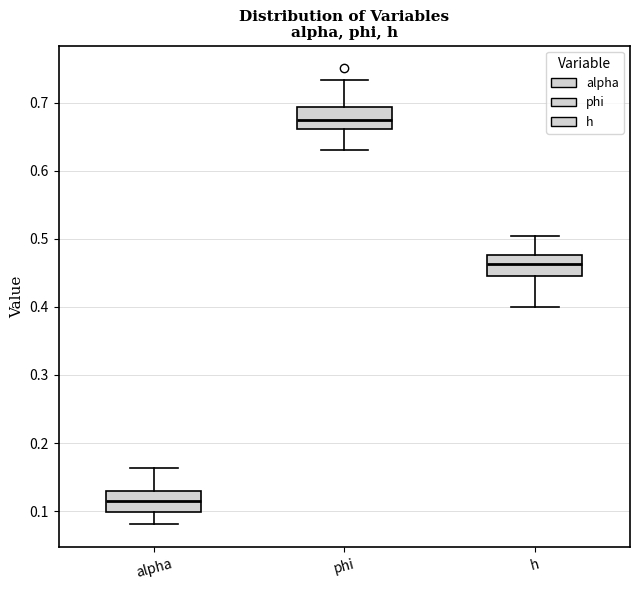

Reading left to right, read every box against the y-axis: the position of its median line, the range the box covers, and the ends of its whiskers. The values are not printed on the chart, so give them approximately, as read against the axis.

alpha: median 0.11, box 0.10 to 0.13, whiskers 0.08 to 0.16
phi: median 0.67, box 0.66 to 0.69, whiskers 0.63 to 0.73
h: median 0.46, box 0.44 to 0.48, whiskers 0.40 to 0.50